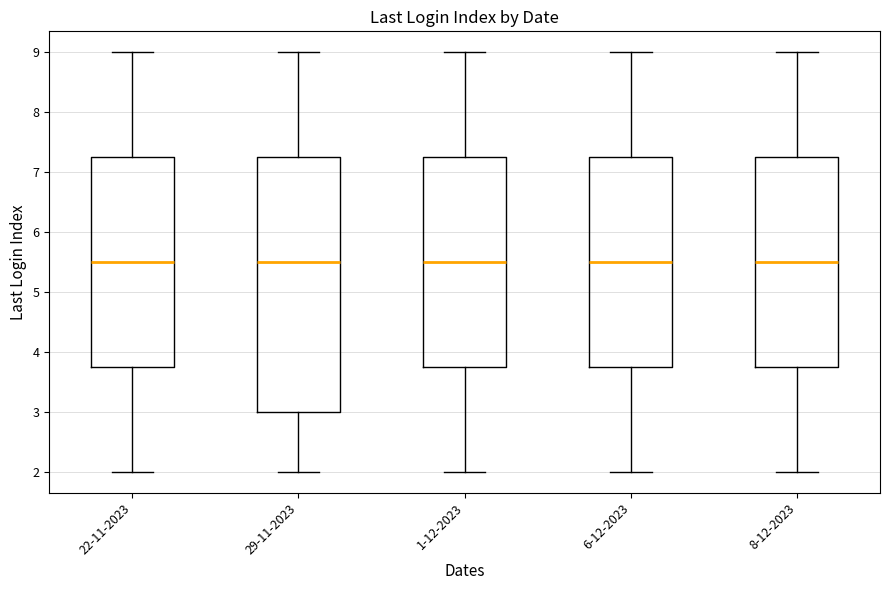

Which box is the tallest, from its lower edge to its upper edge?

29-11-2023